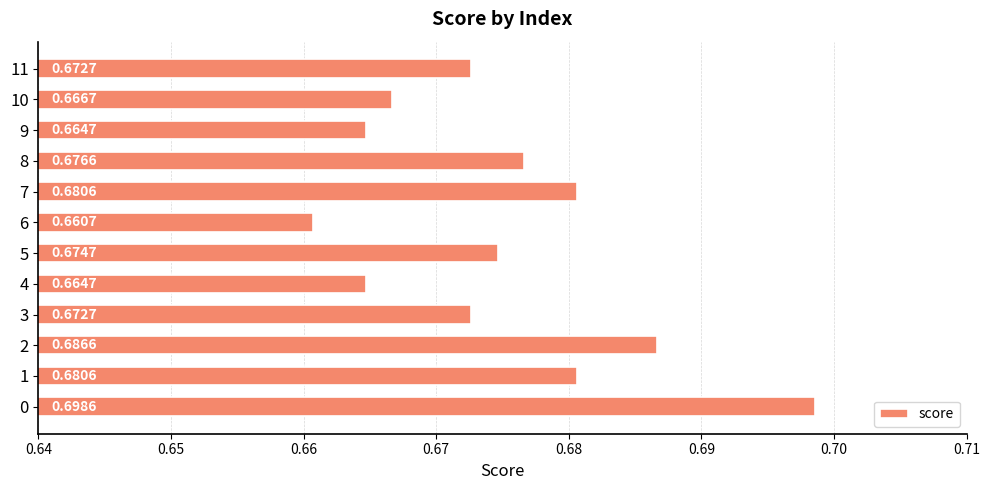

What is the sum of the values at 9 and 5?

1.3